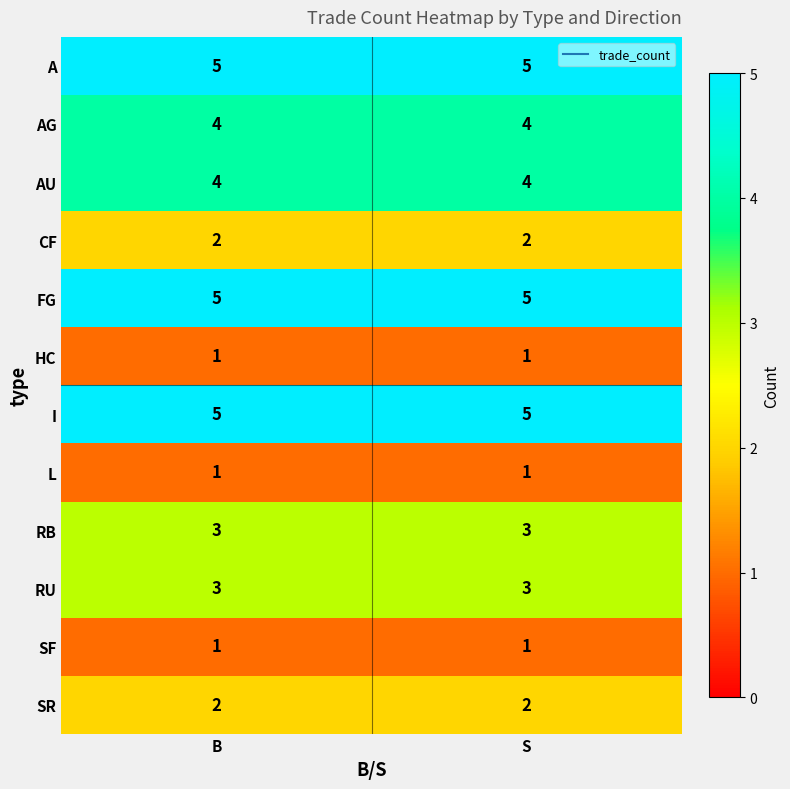

What is the total value across all series at B?

36